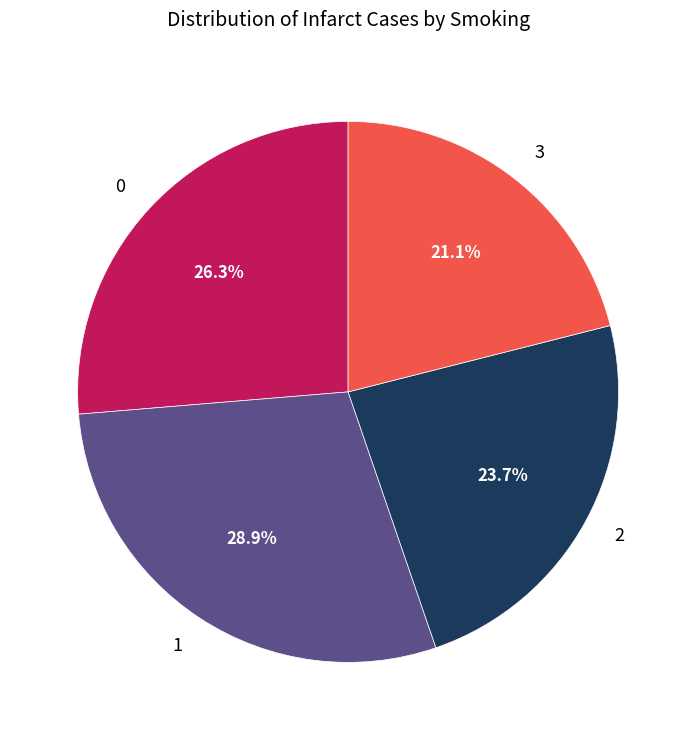

Which slice is the smallest?

3